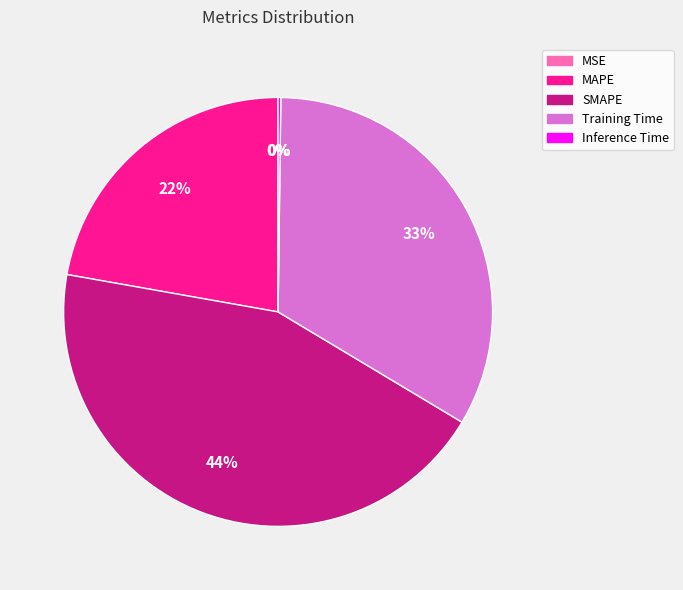

Which slice is the largest?

SMAPE